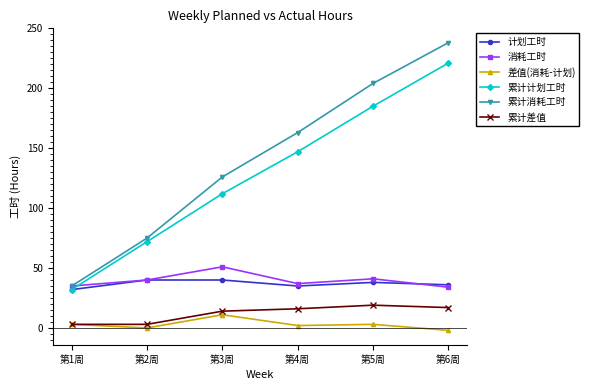

How many interior local valleys does the 计划工时 series have?

1